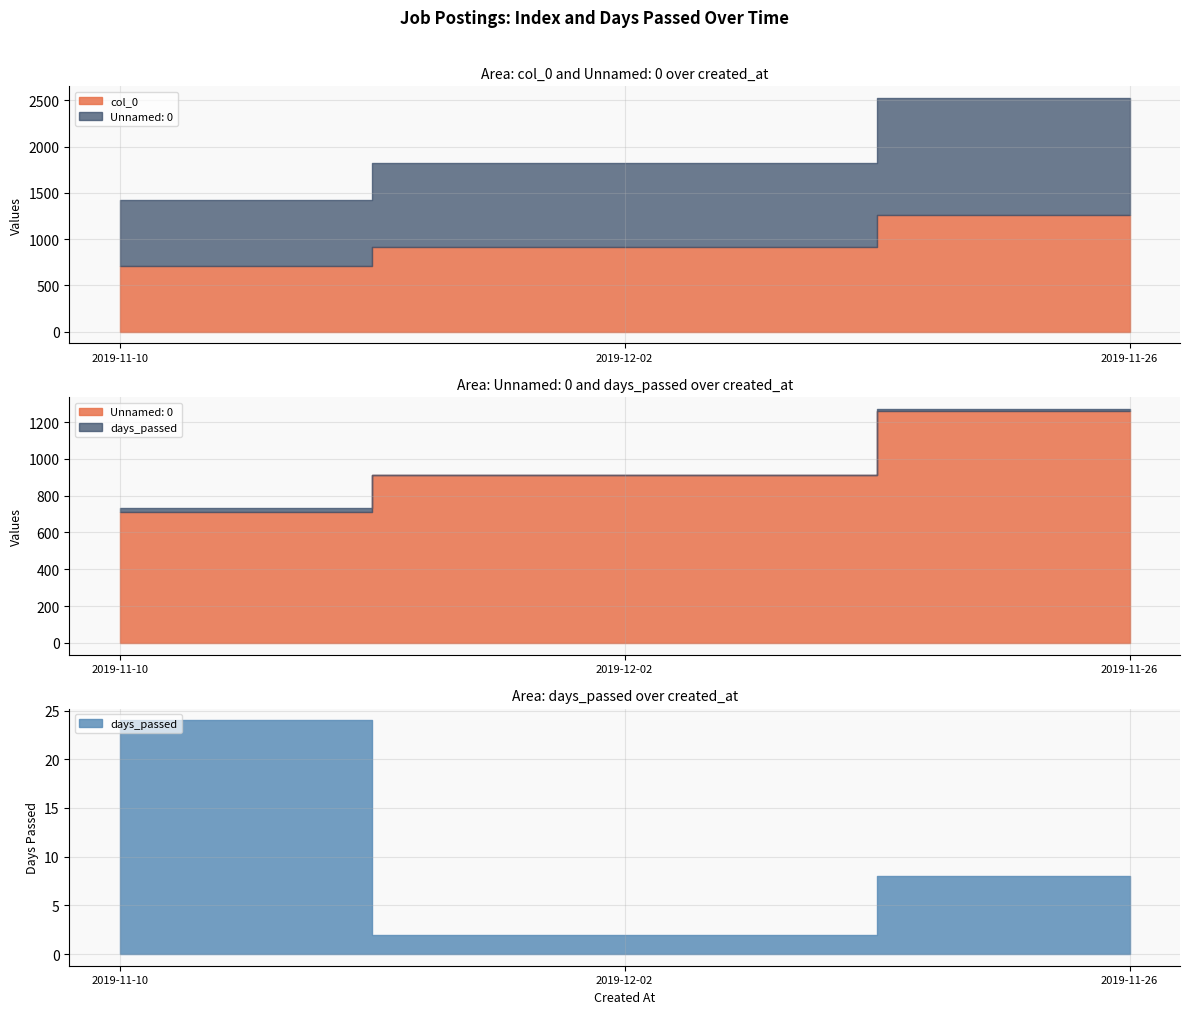

What is the difference between the maximum and minimum values in the Unnamed: 0 series?

553